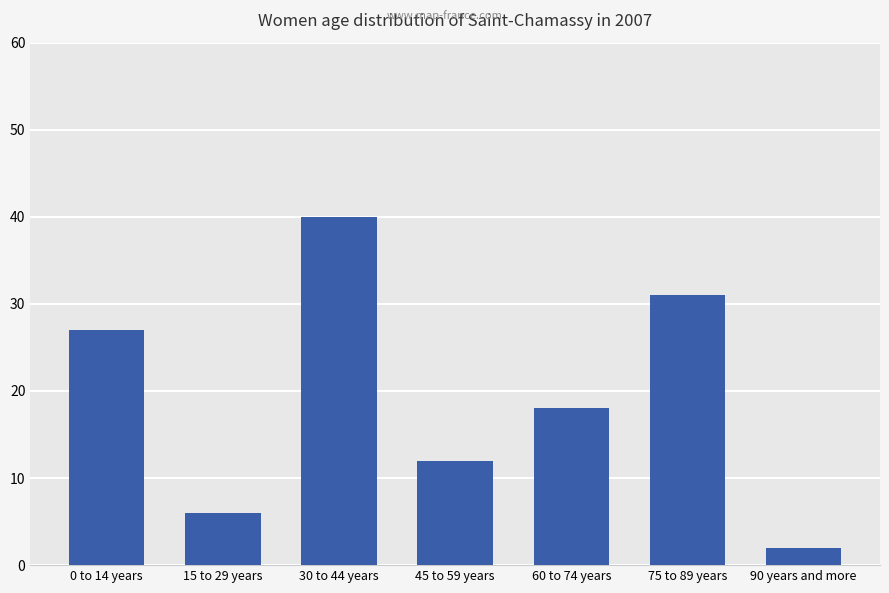

How many distinct data groups are displayed?

1